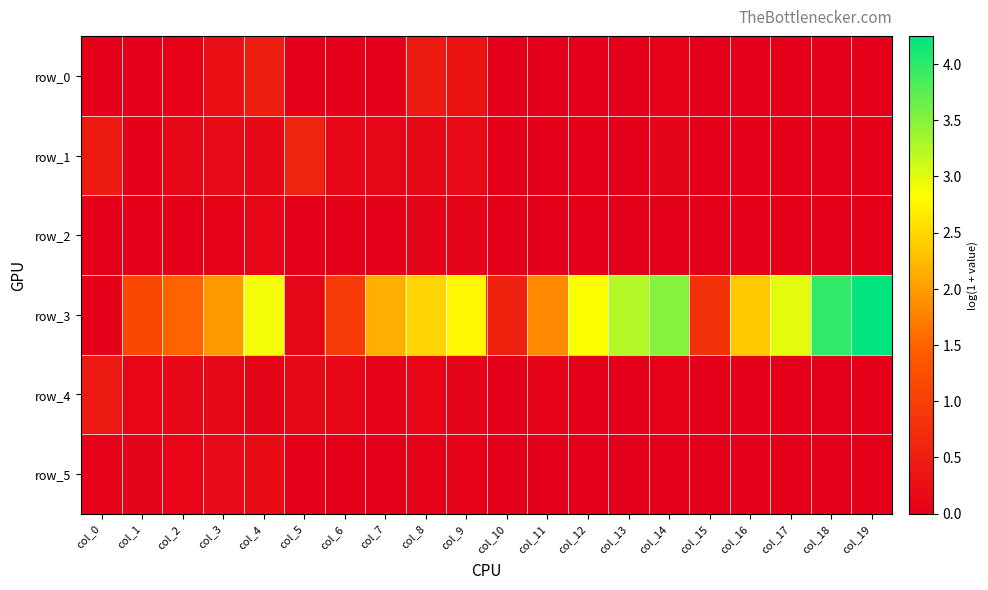

Which category has the lowest value in the row_4 series?

col_15